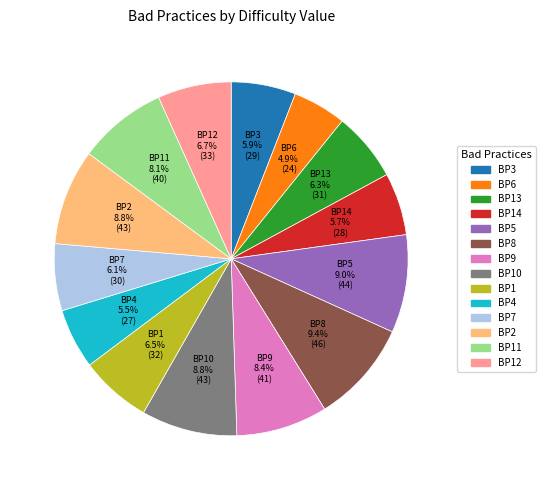

How many segments does this pie chart have?

14